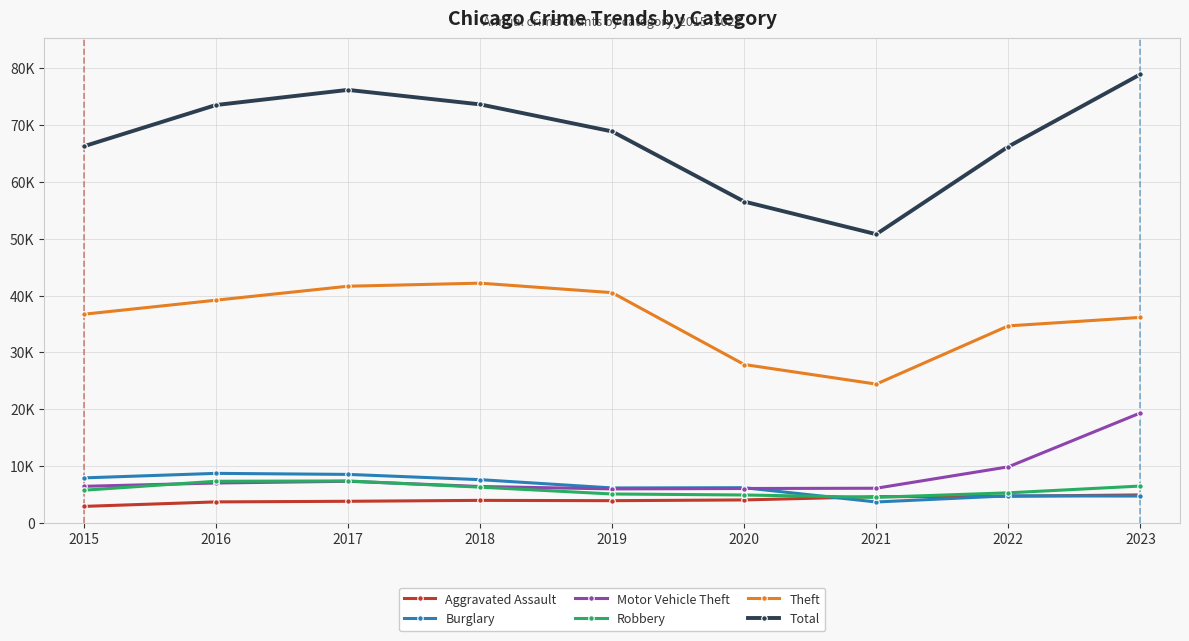

Which series changed the most between 2017 and 2019?

Total